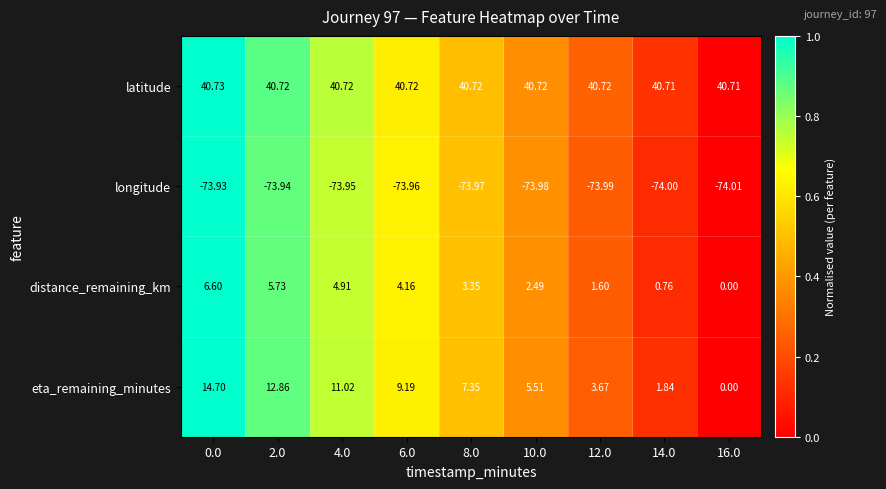

Is the value of eta_remaining_minutes at 4.0 greater than the value of longitude at 12.0?

Yes